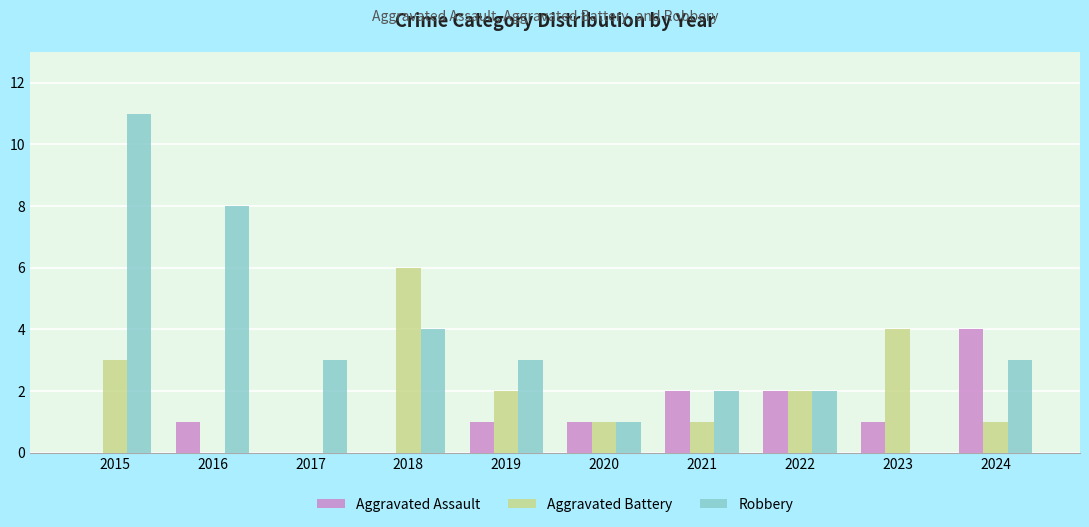

Between 2016 and 2021, which series saw the biggest shift?

Robbery